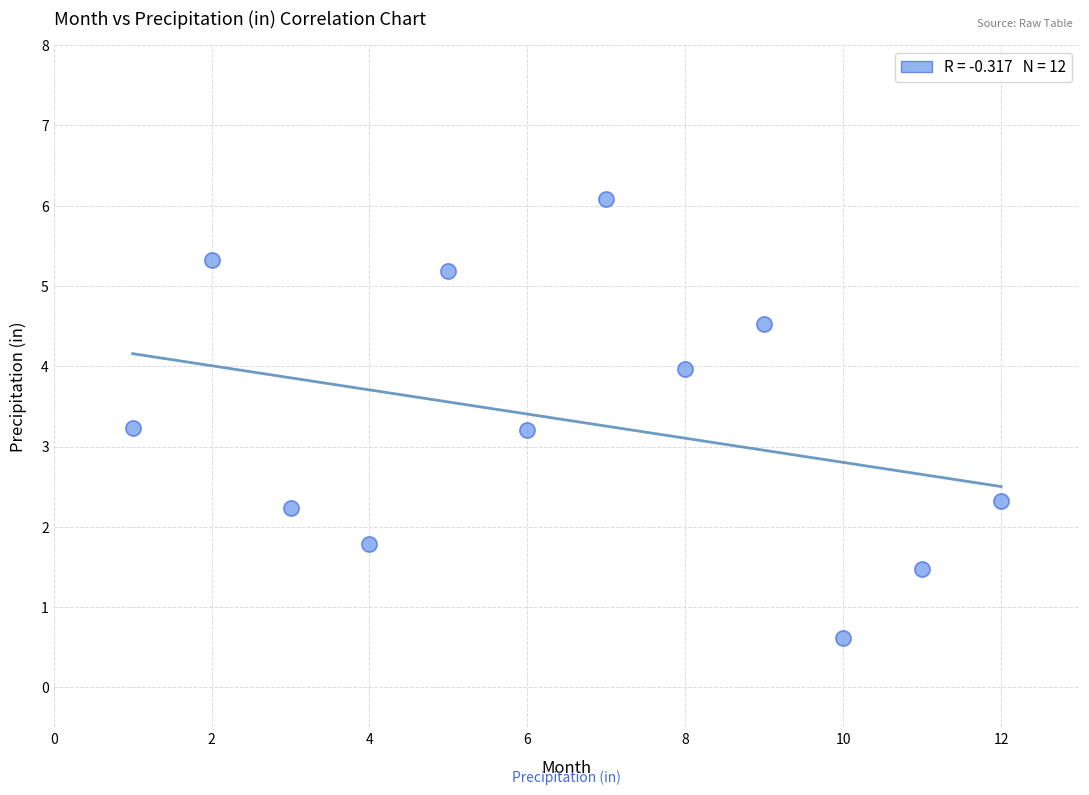

What is the average X value?

6.5